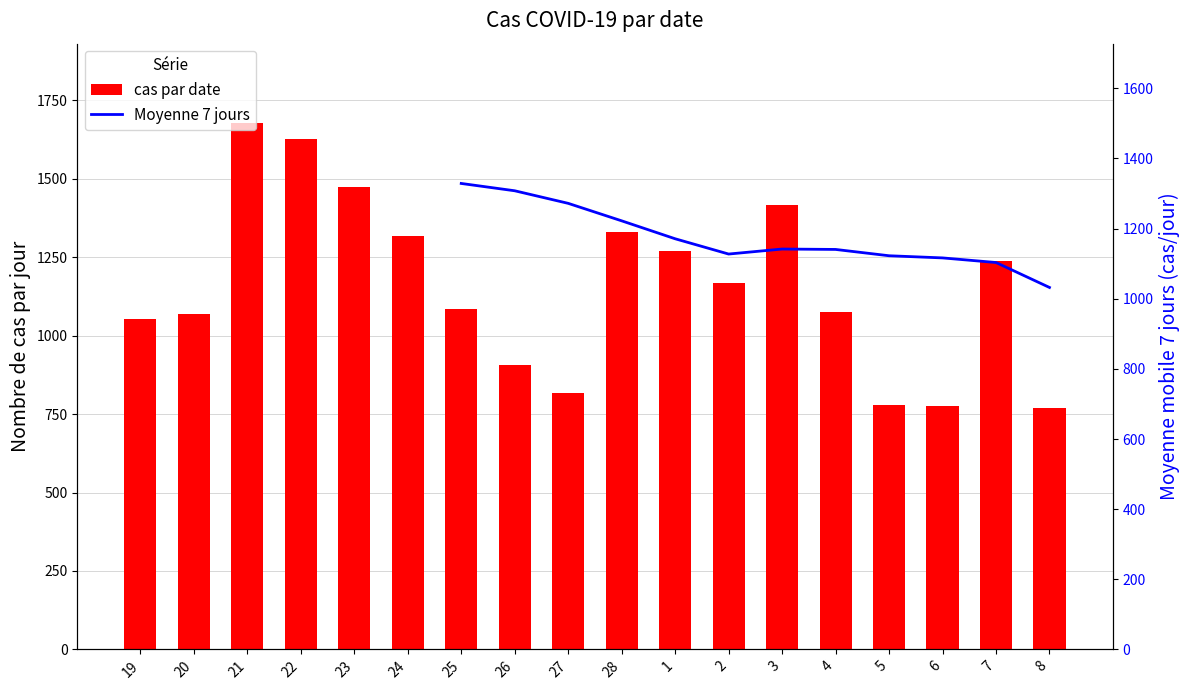

Which category has the lowest value across all series?

8